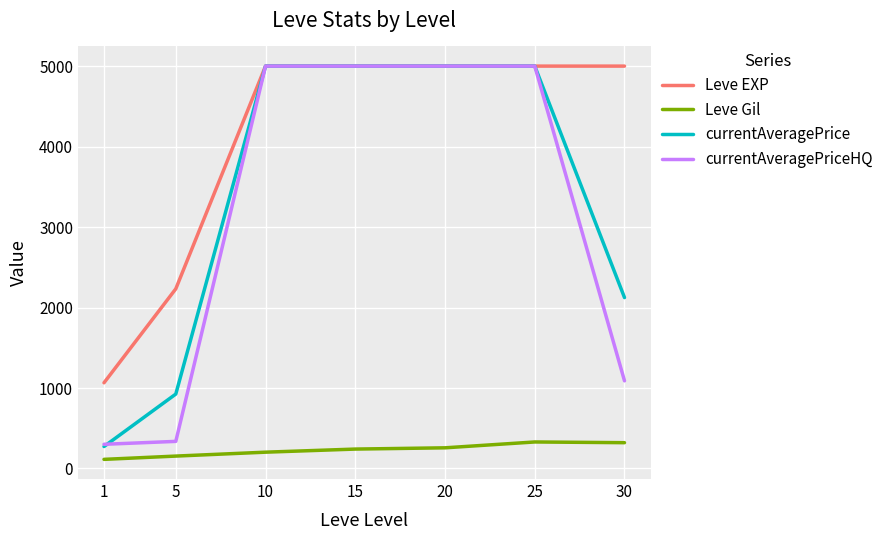

What is the lowest value of the Leve Gil series?

113.5